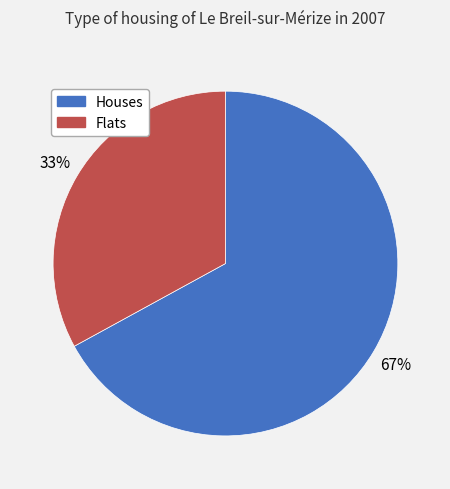

What is the largest slice in the pie chart?

Houses